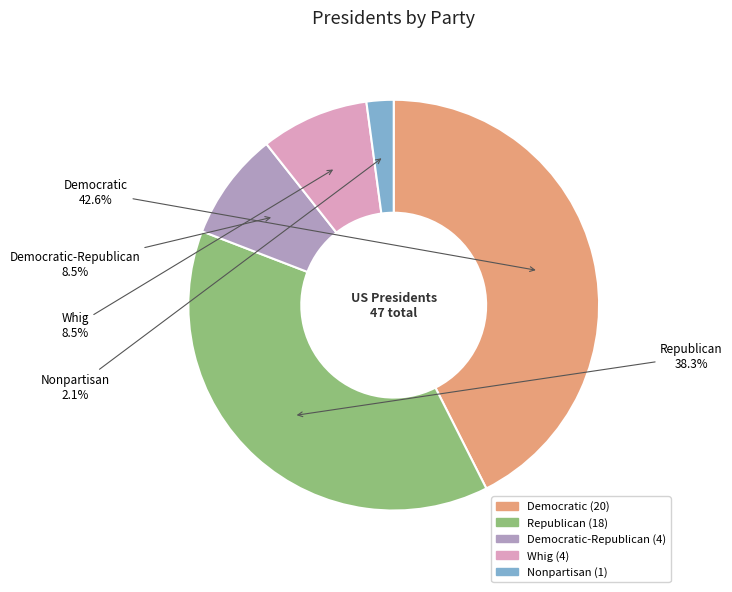

What is the largest slice in the pie chart?

Democratic